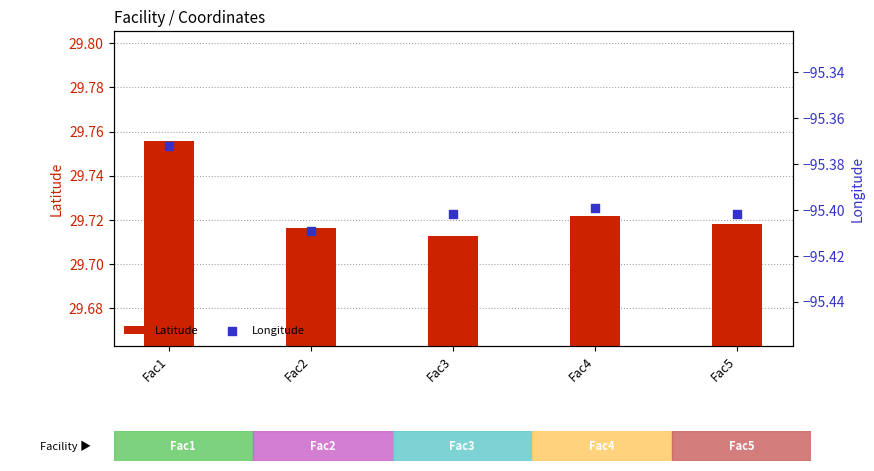

Which series has the largest Y range (max minus min)?

Latitude